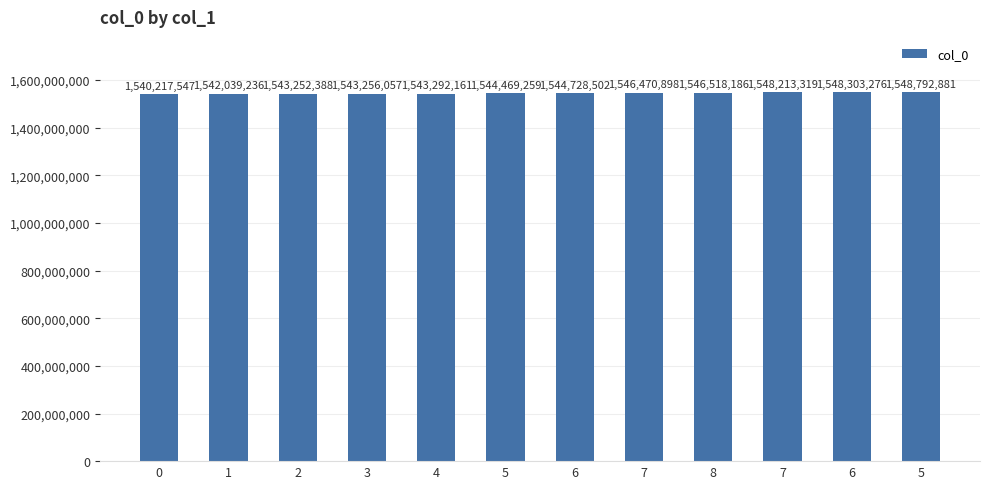

Does the chart contain any negative values?

No